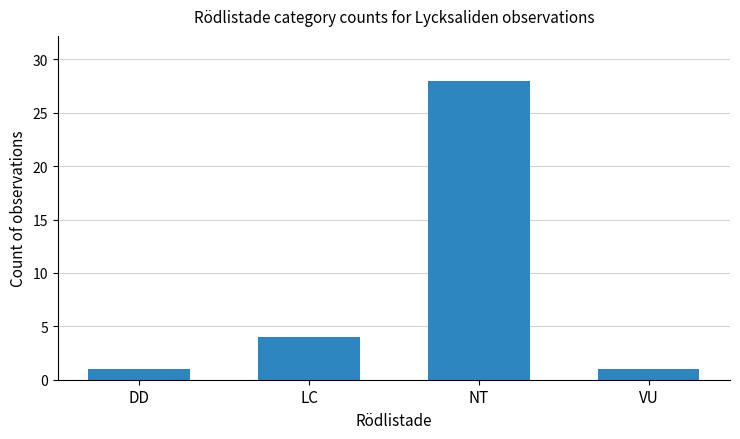

Reading left to right, extract all data points from this chart.

DD=1	LC=4	NT=28	VU=1